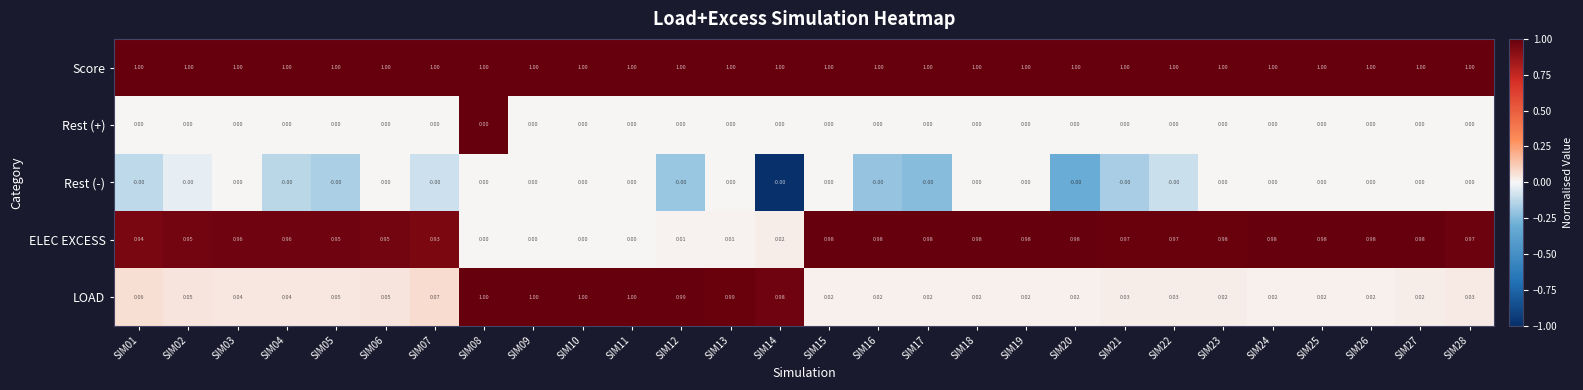

Is the value of ELEC EXCESS at SIM05 greater than the value of LOAD at SIM25?

Yes